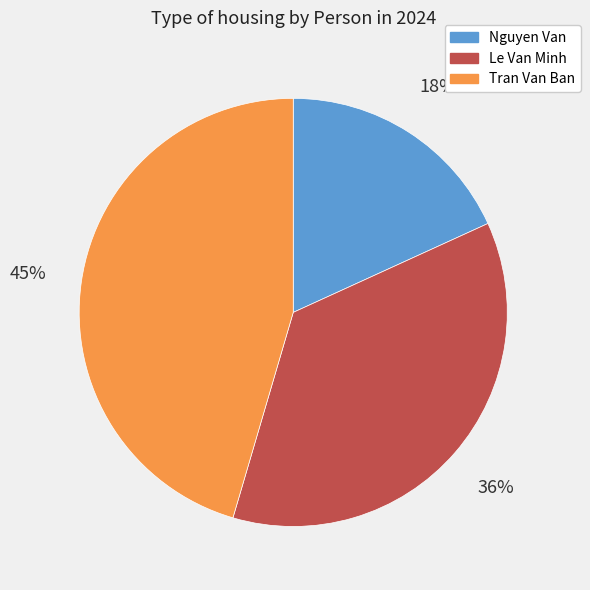

Do Nguyen Van and Tran Van Ban together represent more than half of the pie?

Yes